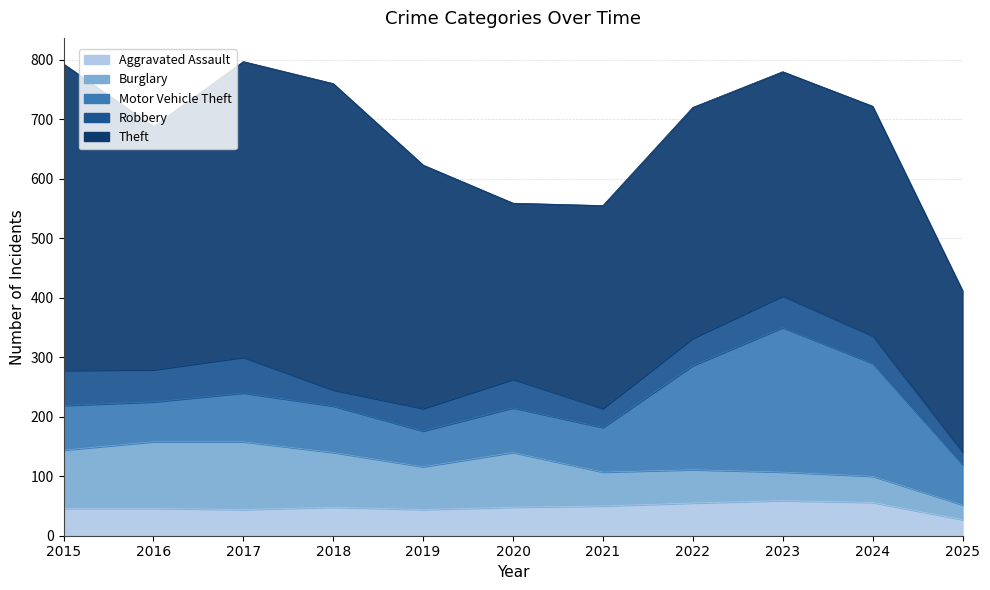

What is the value of the Aggravated Assault point at the 4th from the left?

48